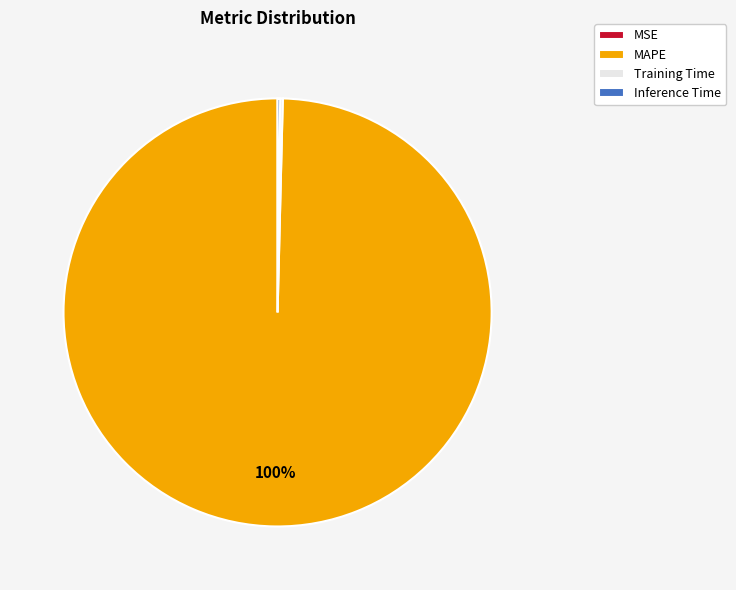

What percentage is the MAPE slice, to the nearest percent?

100%